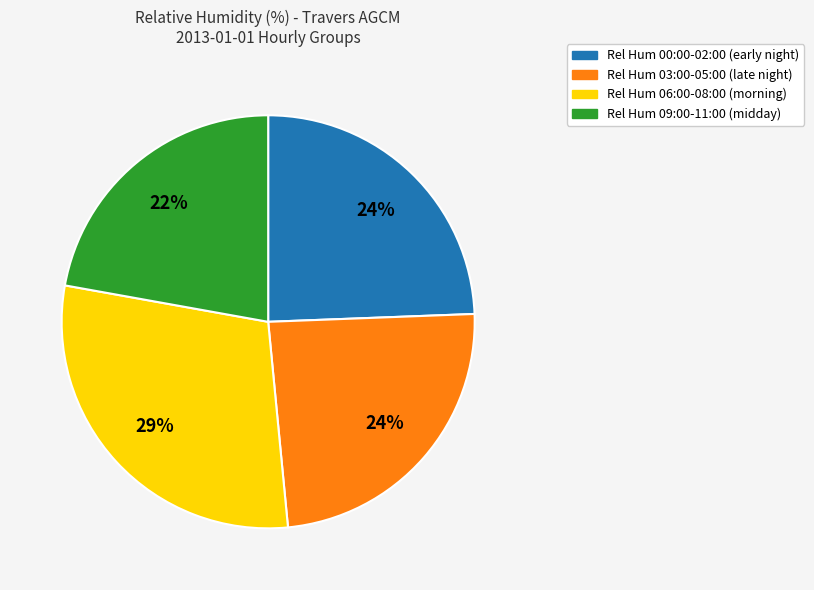

What is the ratio of the value at Rel Hum 03:00-05:00 (late night) to the value at Rel Hum 06:00-08:00 (morning)?

0.8